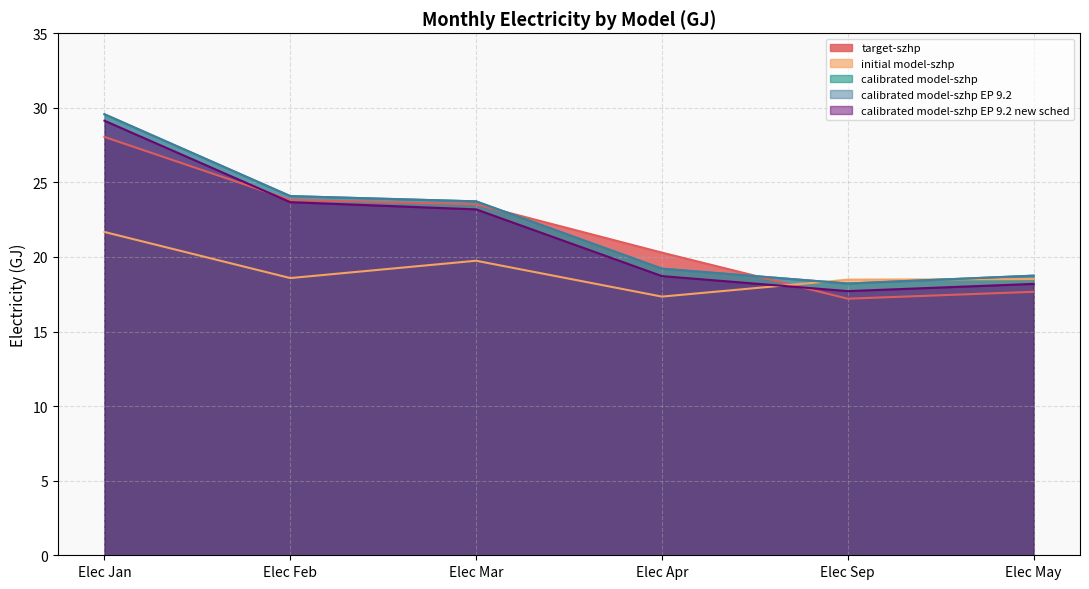

At Elec May, list the series in order from largest to smallest.

calibrated model-szhp, calibrated model-szhp EP 9.2, initial model-szhp, calibrated model-szhp EP 9.2 new sched, target-szhp